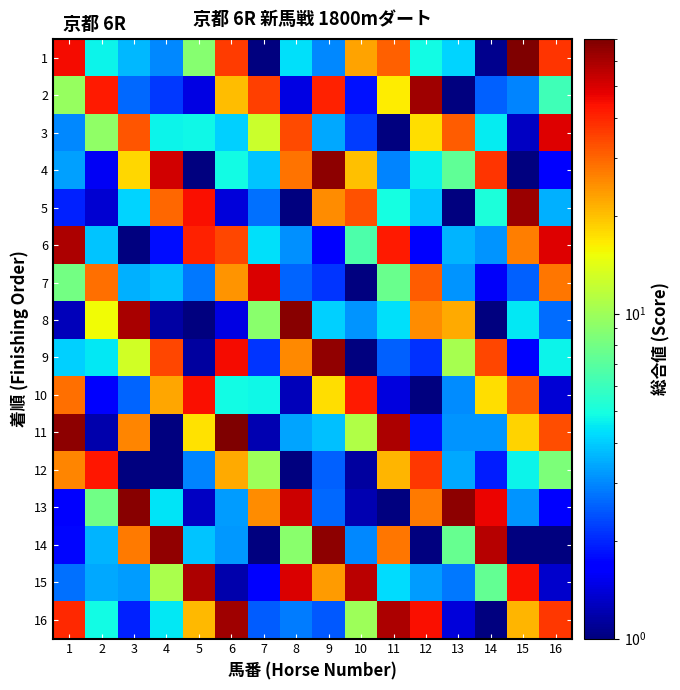

List the series in order of their peak value, highest first.

1, 11, 8, 13, 14, 4, 9, 5, 16, 2, 6, 15, 7, 3, 10, 12